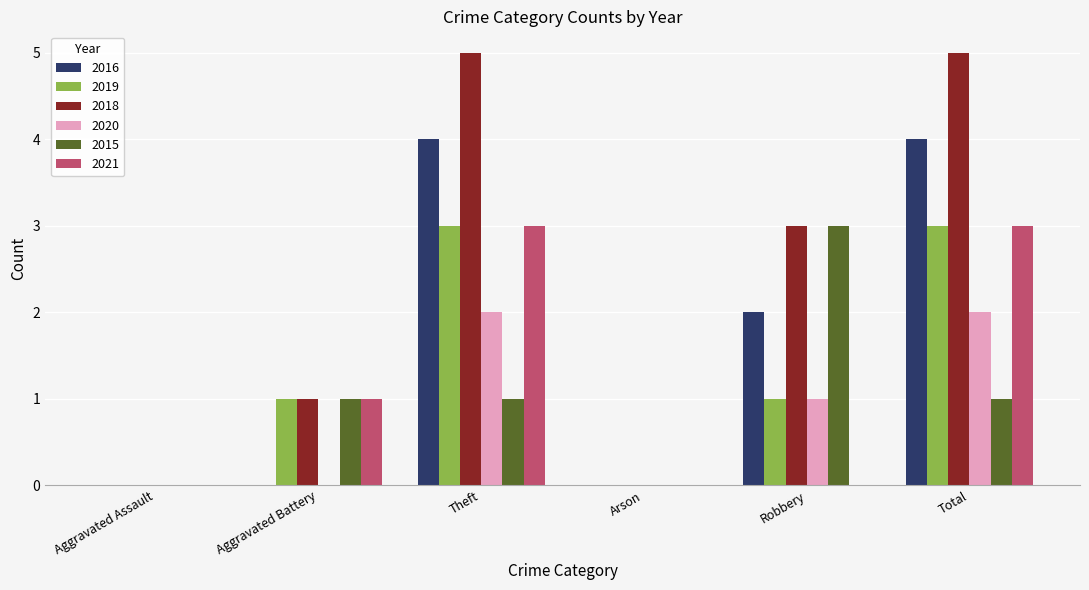

What is the total value across all series at Total?

18